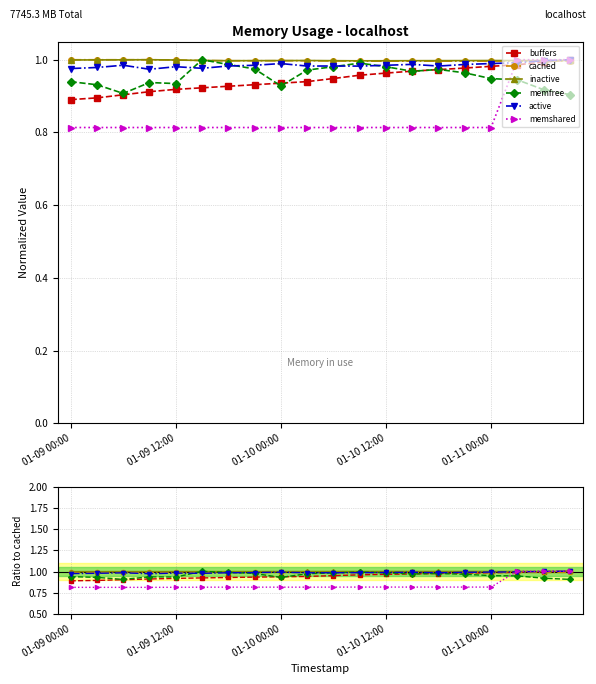

Is the value of buffers at 18 greater than the value of cached at 5?

No